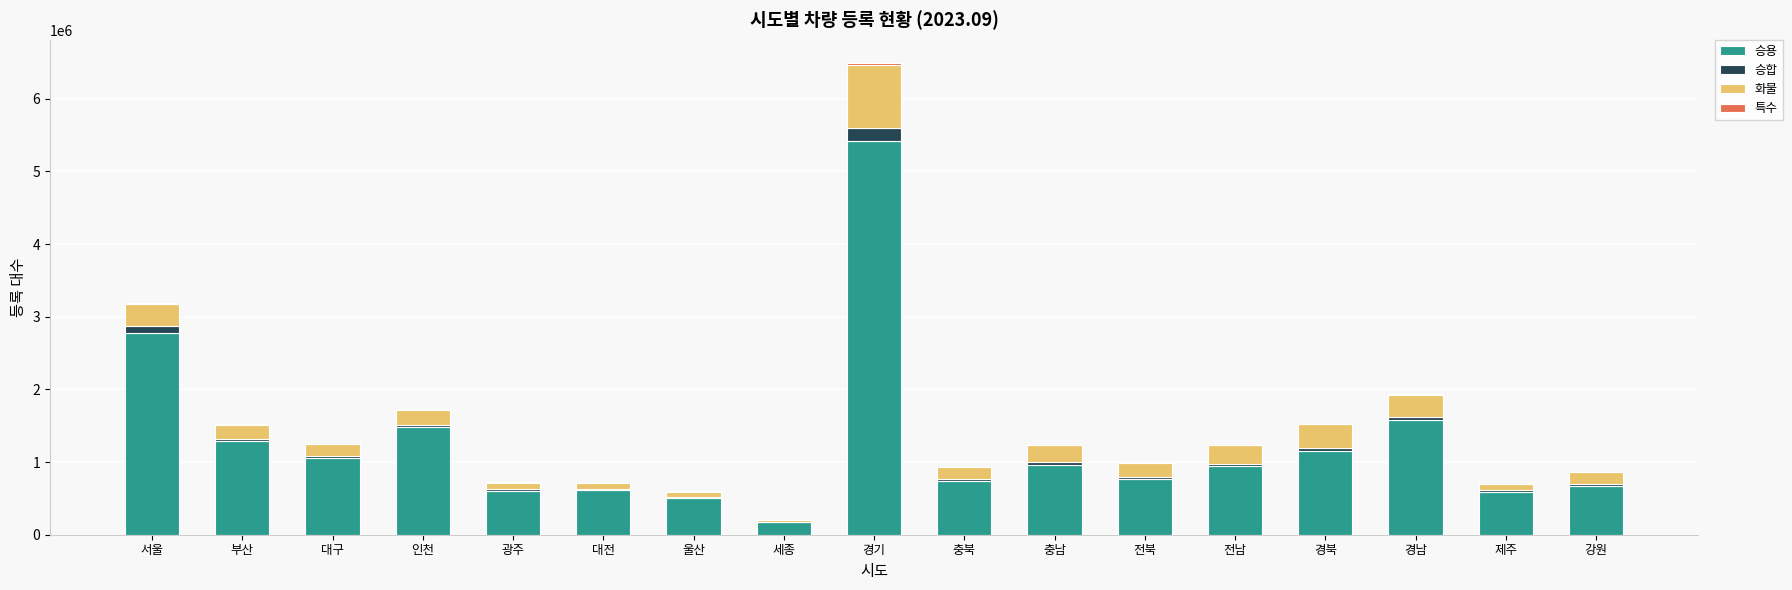

At which category is the sum across all series the highest?

경기